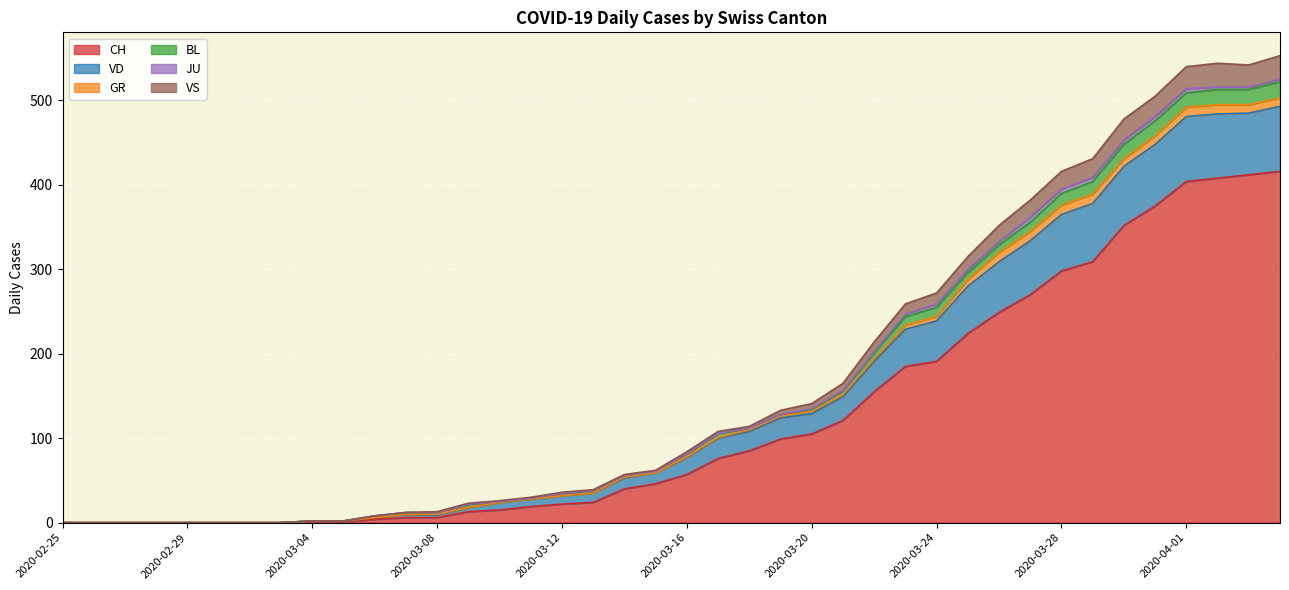

What is the difference between the maximum and minimum values in the CH series?

416